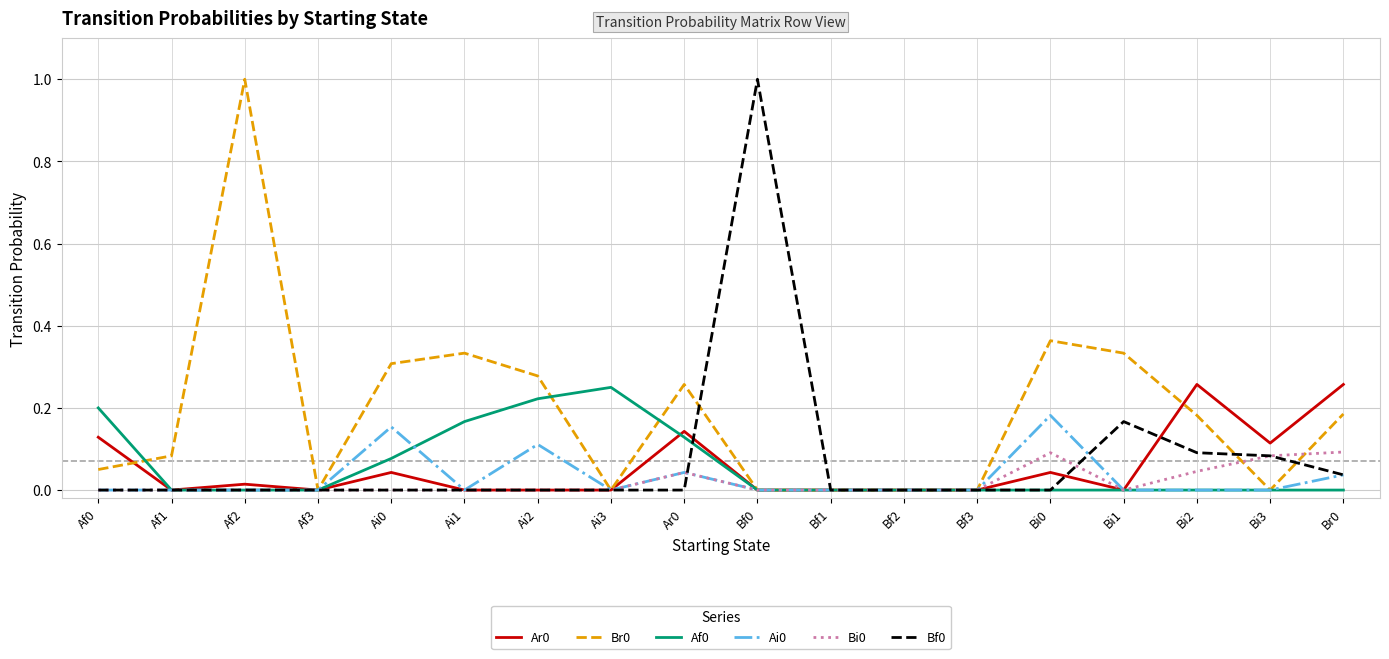

How many lines are shown in the chart?

6